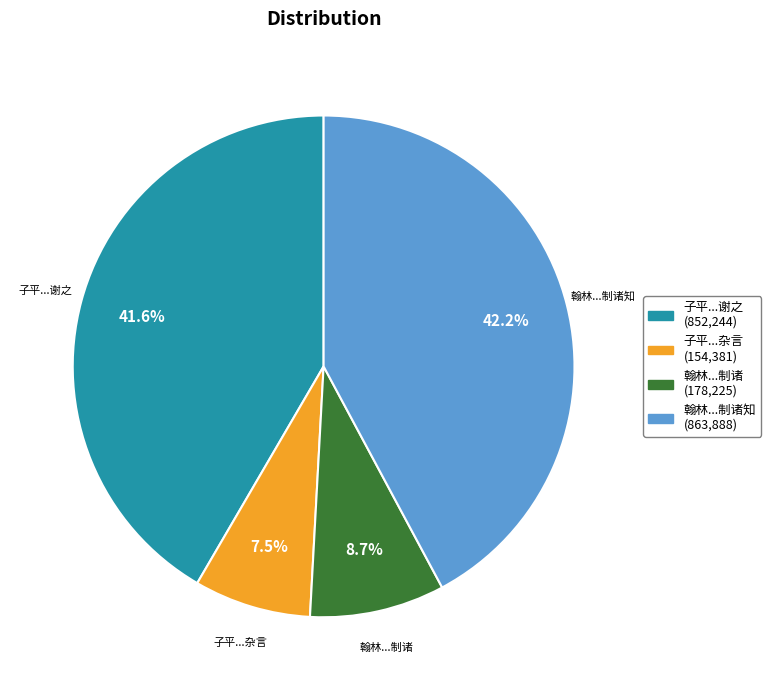

What is the ratio of the value at 子平...谢之 to the value at 翰林...制诸知?

1.0